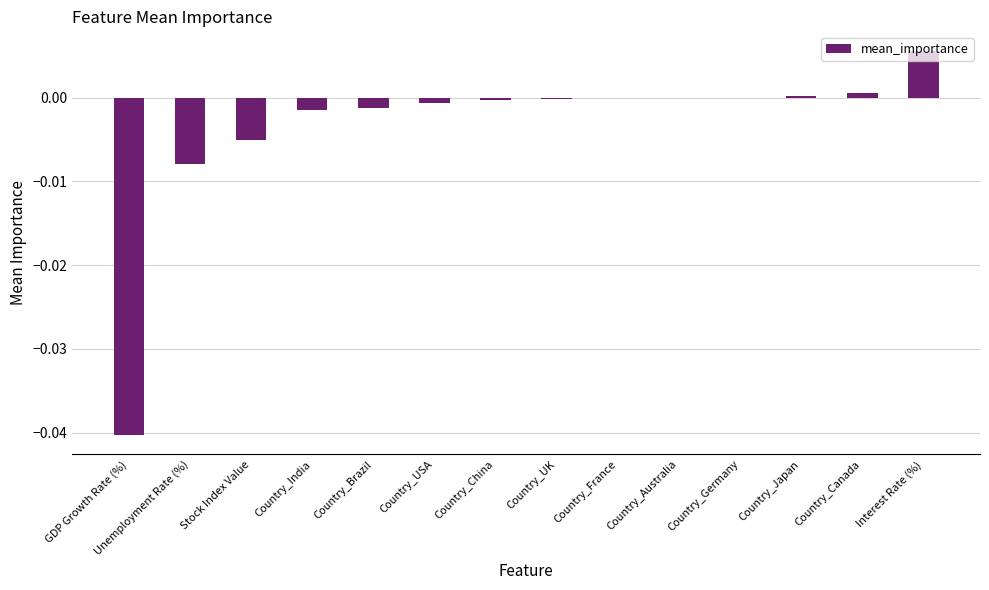

Which has a higher value, Country_Australia or Unemployment Rate (%)?

Country_Australia